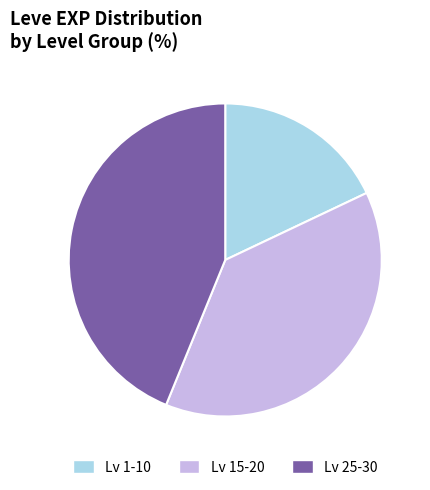

Is it true that Lv 15-20 is 47% of the pie?

False